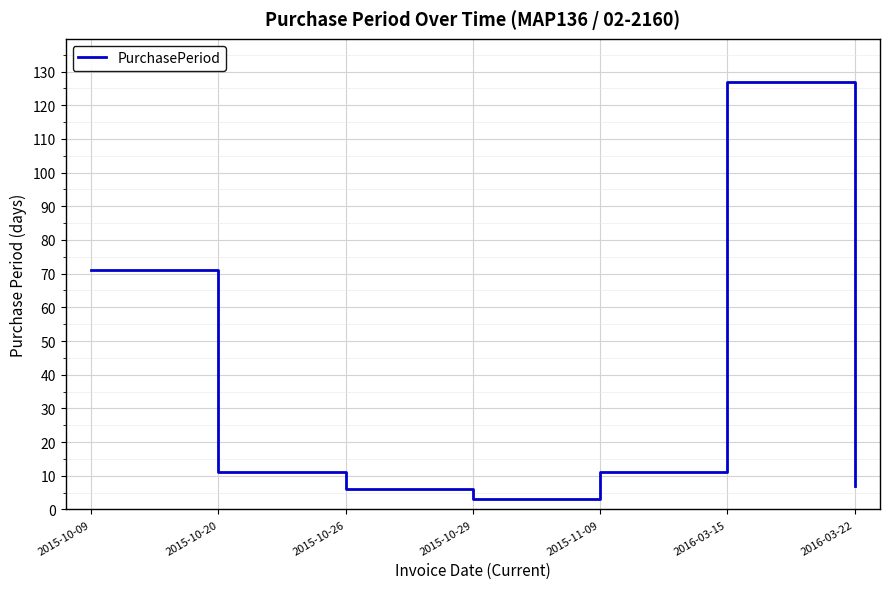

What is the difference between the values at 2016-03-15 and 2015-10-09?

56